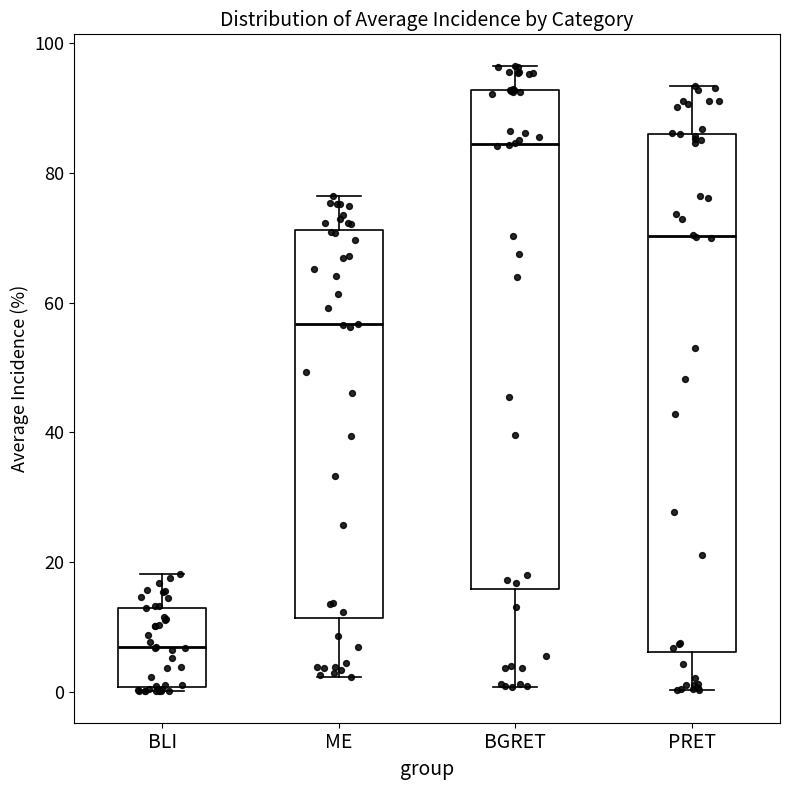

Reading left to right, transcribe this box plot: for each box, give where its median line is, the range the box spans, and where its two whiskers end, as read against the y-axis. The values are not printed on the chart, so give them approximately, as read against the axis.

BLI: median 6, box 0 to 12, whiskers 0 (just below the box's lower edge) to 18
ME: median 56, box 12 to 72, whiskers 2 to 76
BGRET: median 84, box 16 to 92, whiskers 0 to 96
PRET: median 70, box 6 to 86, whiskers 0 to 94